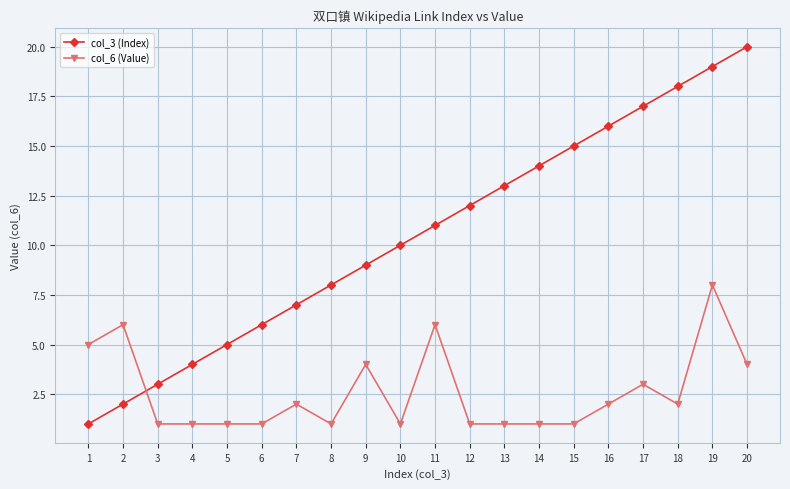

What is the minimum value for col_6 (Value)?

1